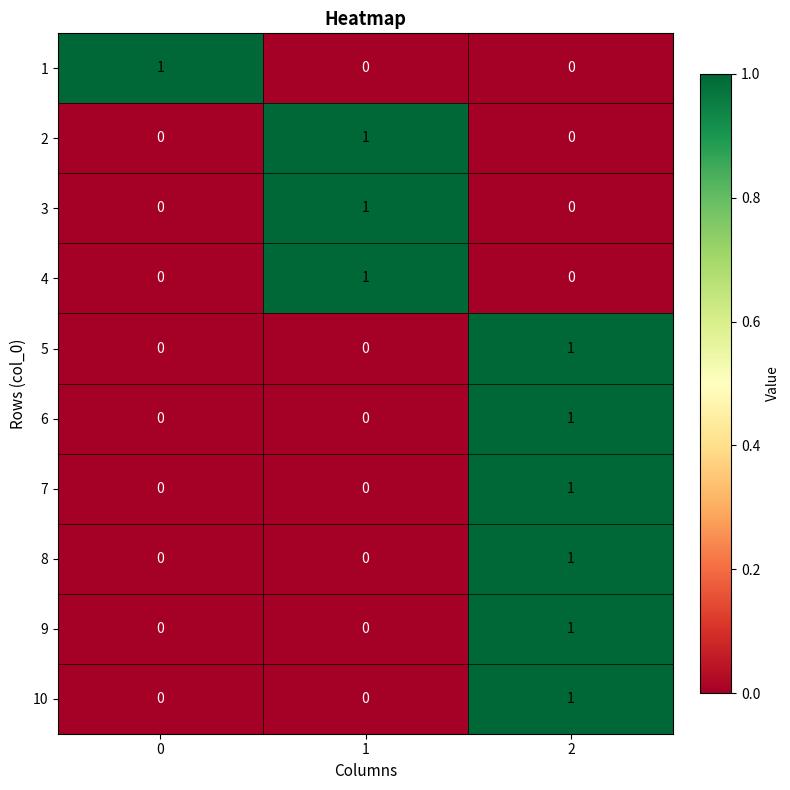

Count the 10 values in the range 0 to 1.

3